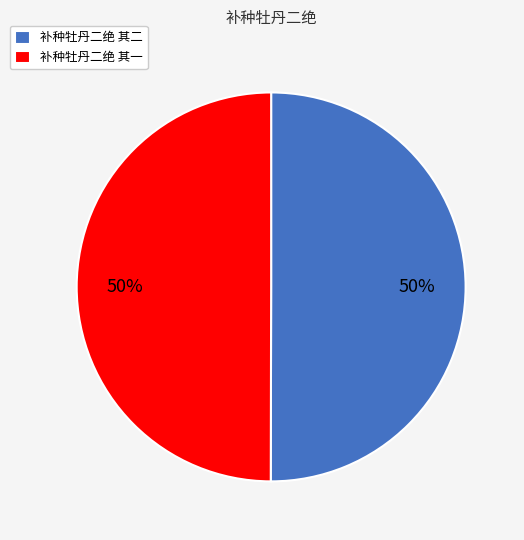

Count the number of slices in the pie.

2